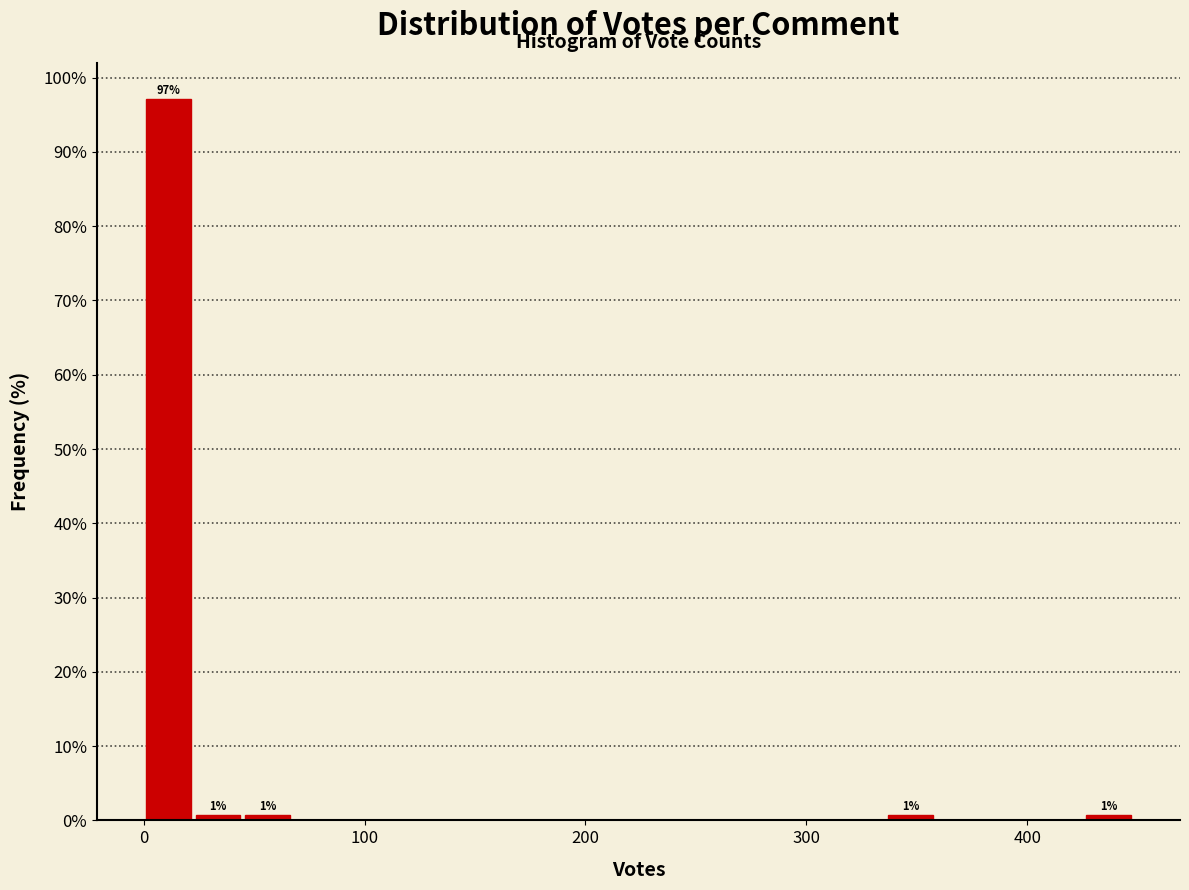

Read against the x-axis, roughly where is the centre of the tallest bar?

10